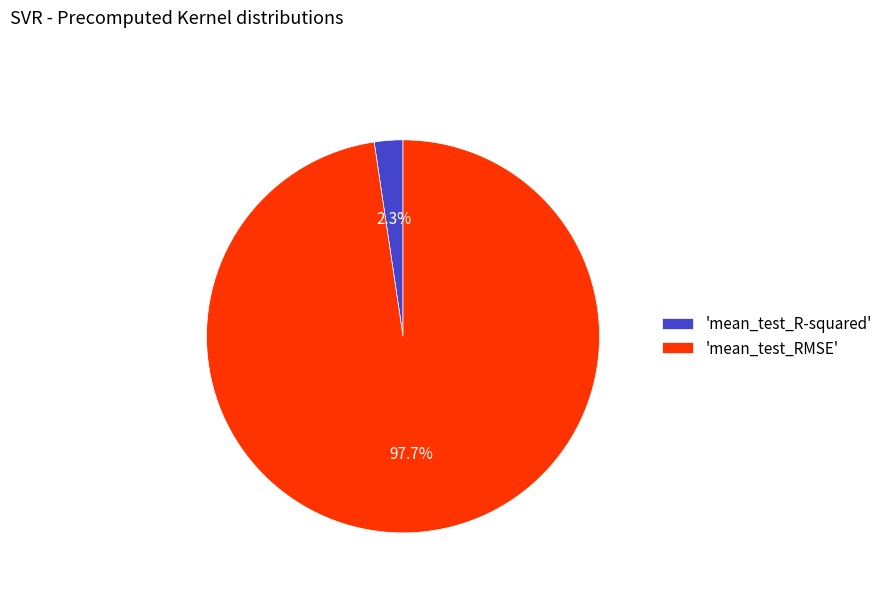

What is the smallest slice in the pie chart?

'mean_test_R-squared'